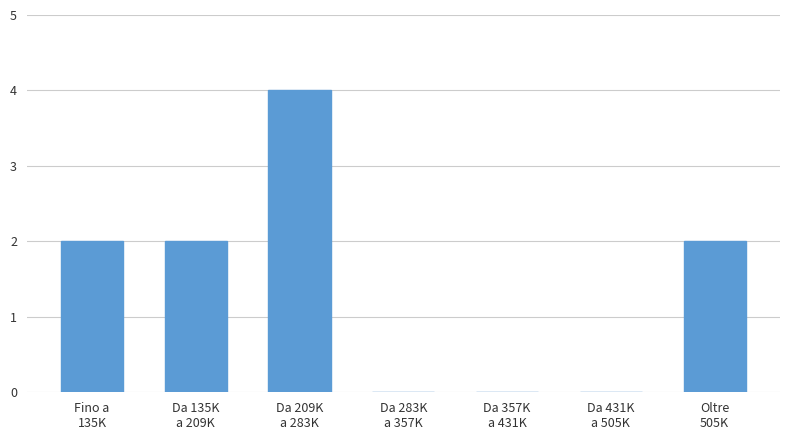

What is the sum of all values?

10